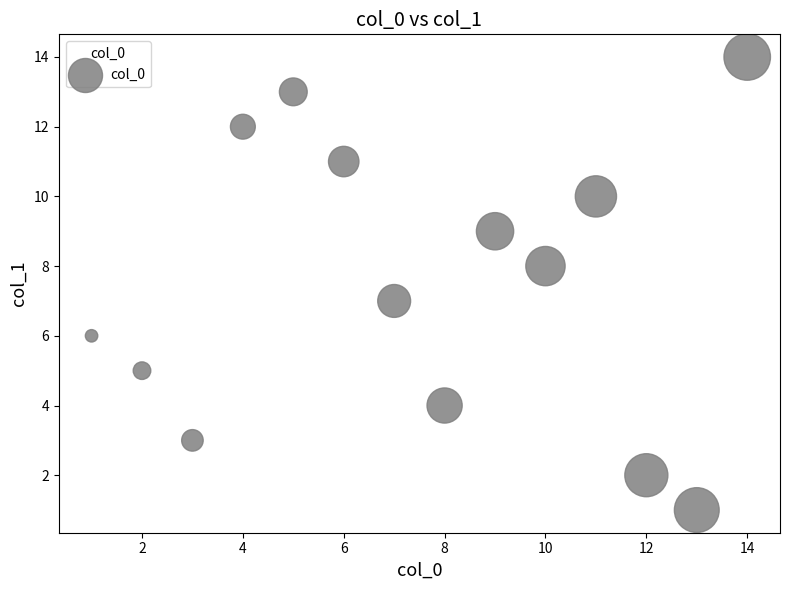

What is the range of X values (max minus min)?

13